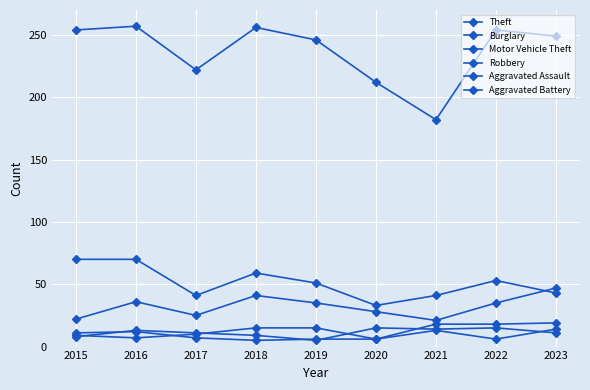

Count the number of data series in this chart.

6